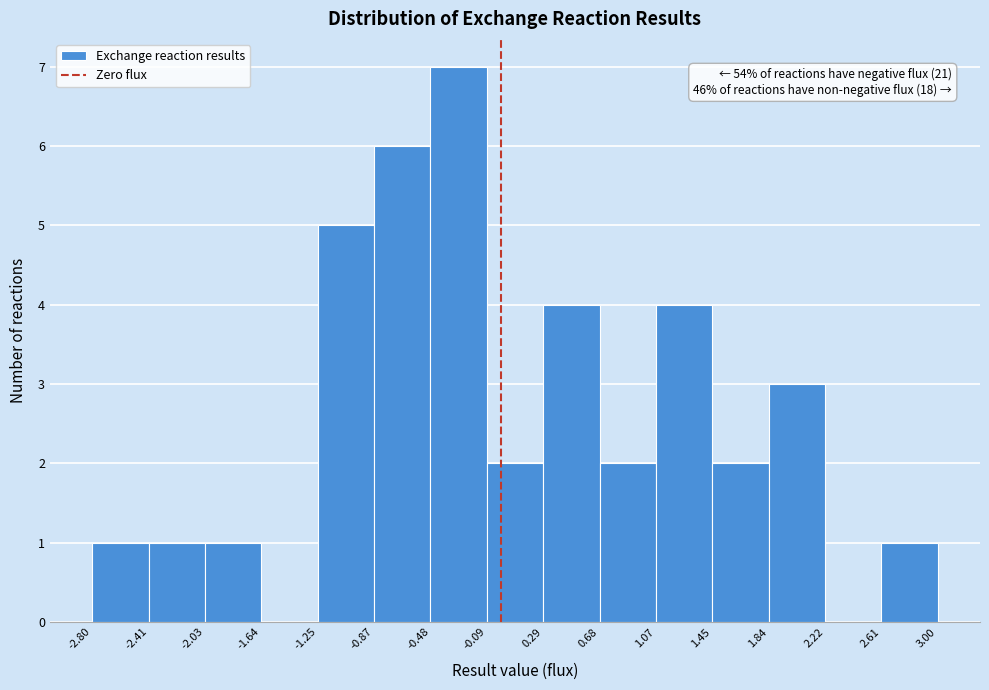

Over which range of the x-axis is the bar tallest?

-0.48 to -0.09